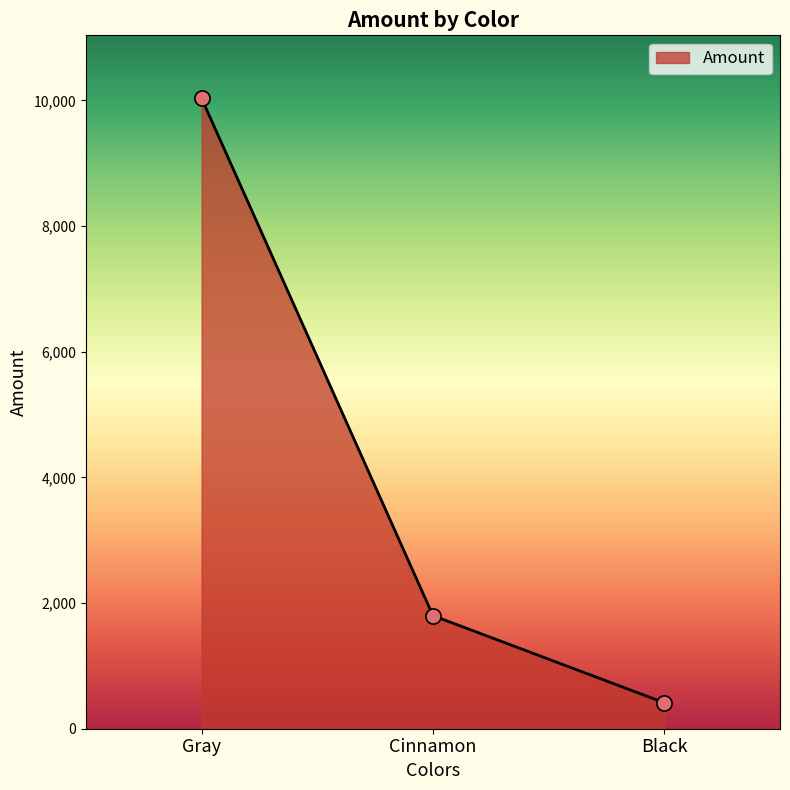

What is the change in value from Cinnamon to Black?

-1387